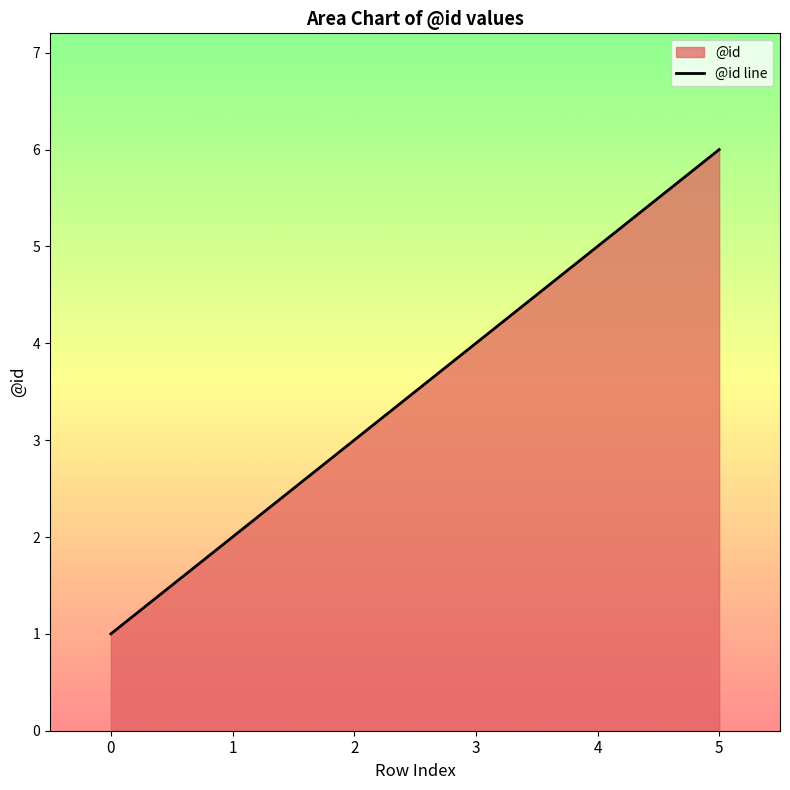

Which label corresponds to the largest value in the chart?

5